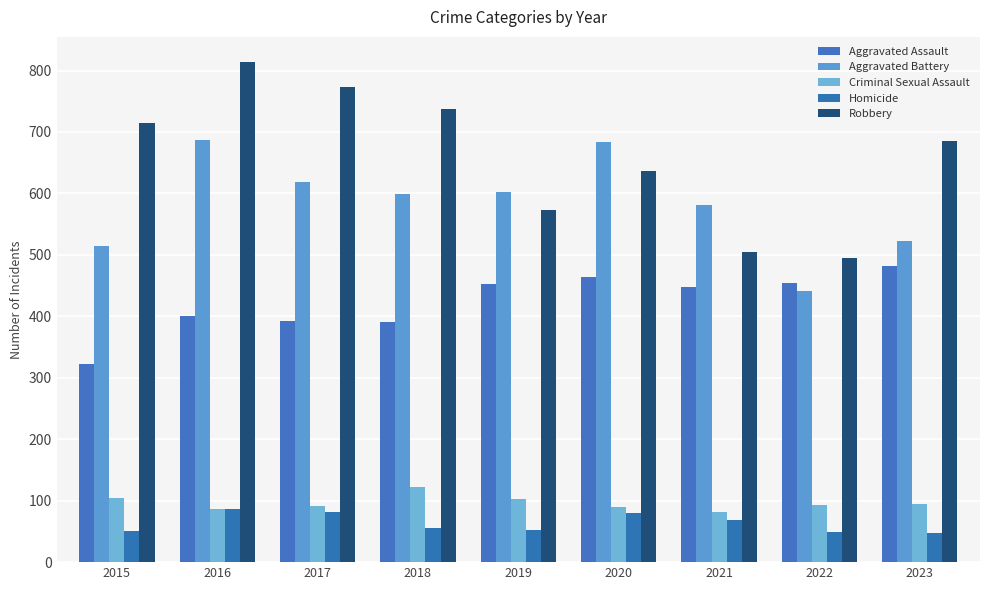

Rank the series at 2021 from highest to lowest value.

Aggravated Battery, Robbery, Aggravated Assault, Criminal Sexual Assault, Homicide